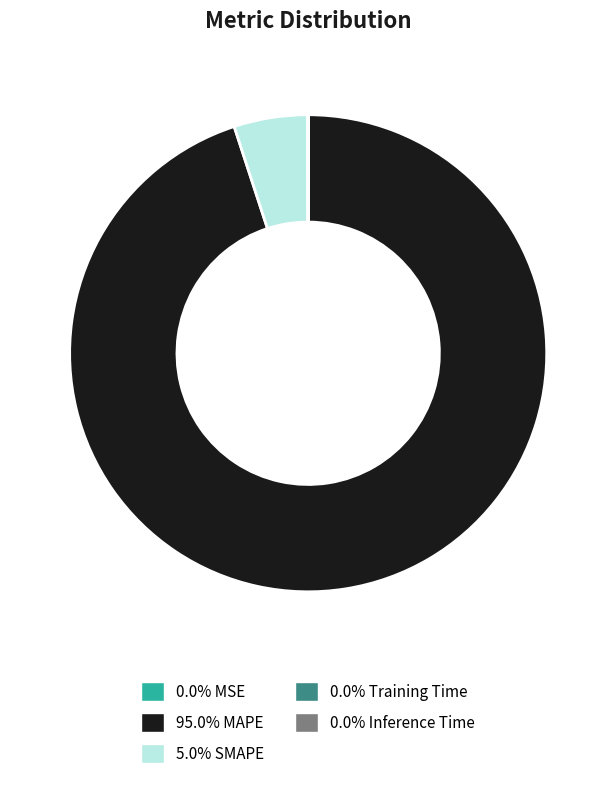

How many slices are in this pie chart?

5